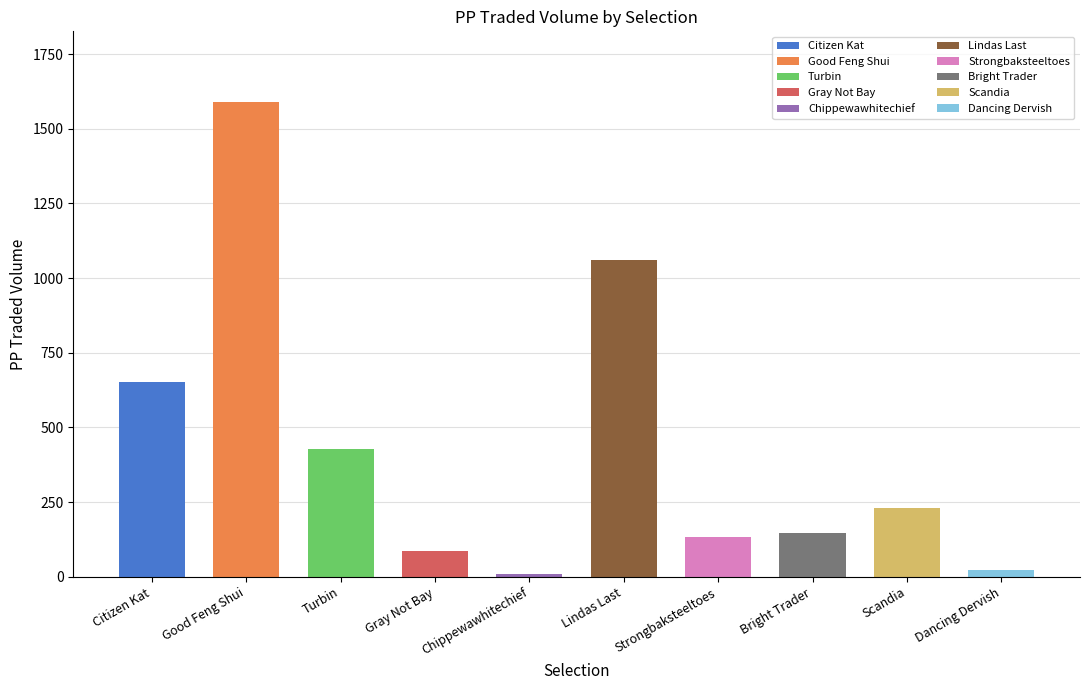

What is the label of the 2nd bar from the right?

Scandia